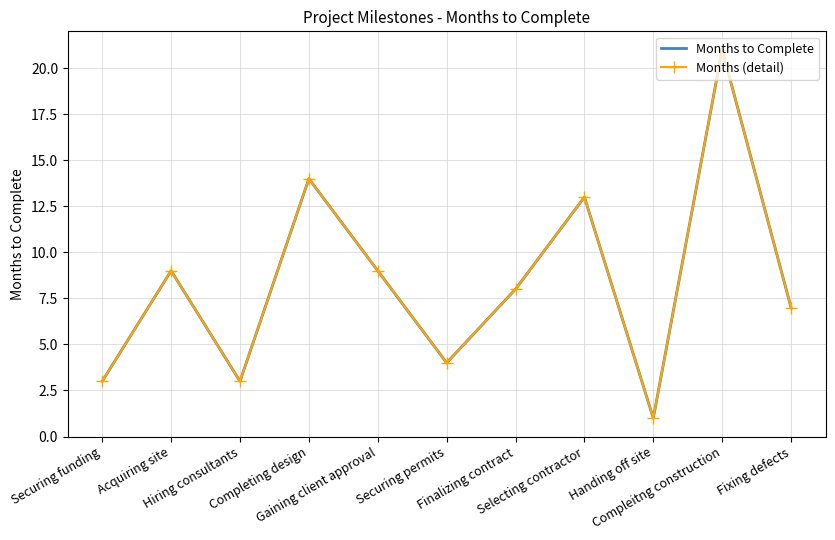

Is this an area chart (filled region under the line)?

No